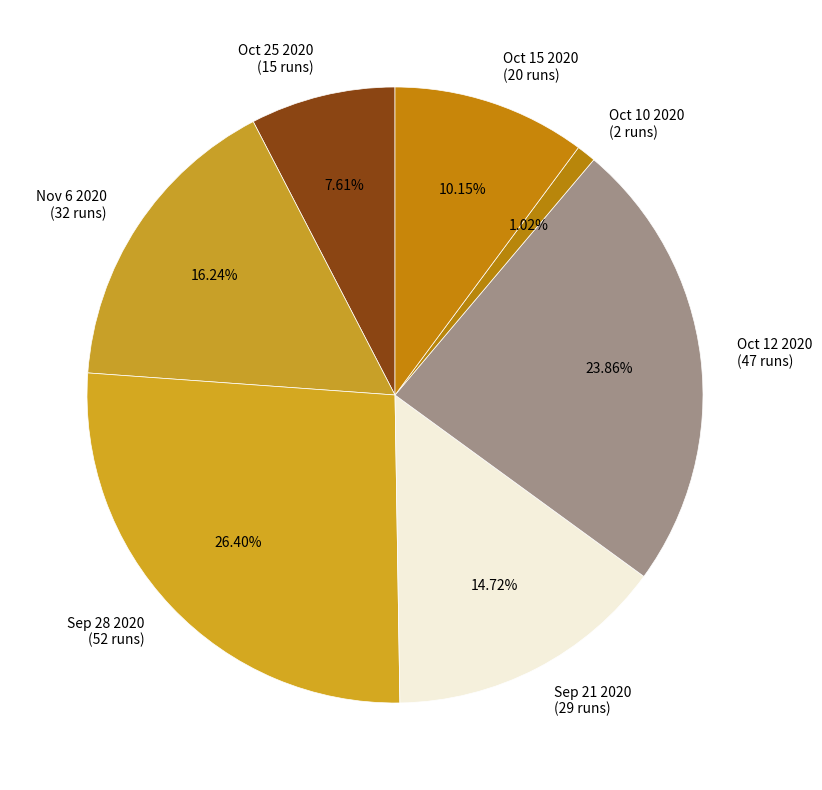

How many segments does this pie chart have?

7